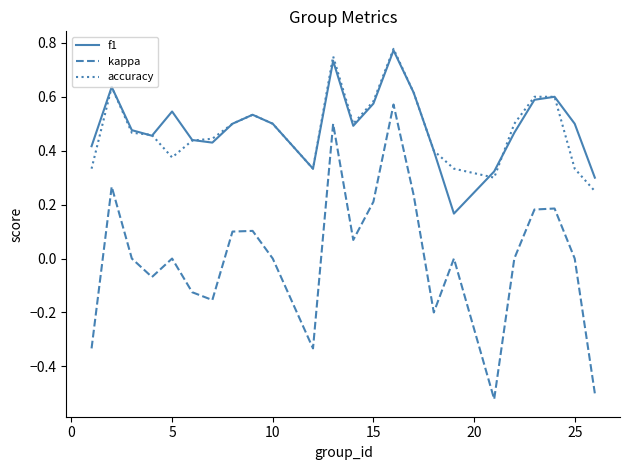

True or false: kappa and f1 intersect in this chart.

False